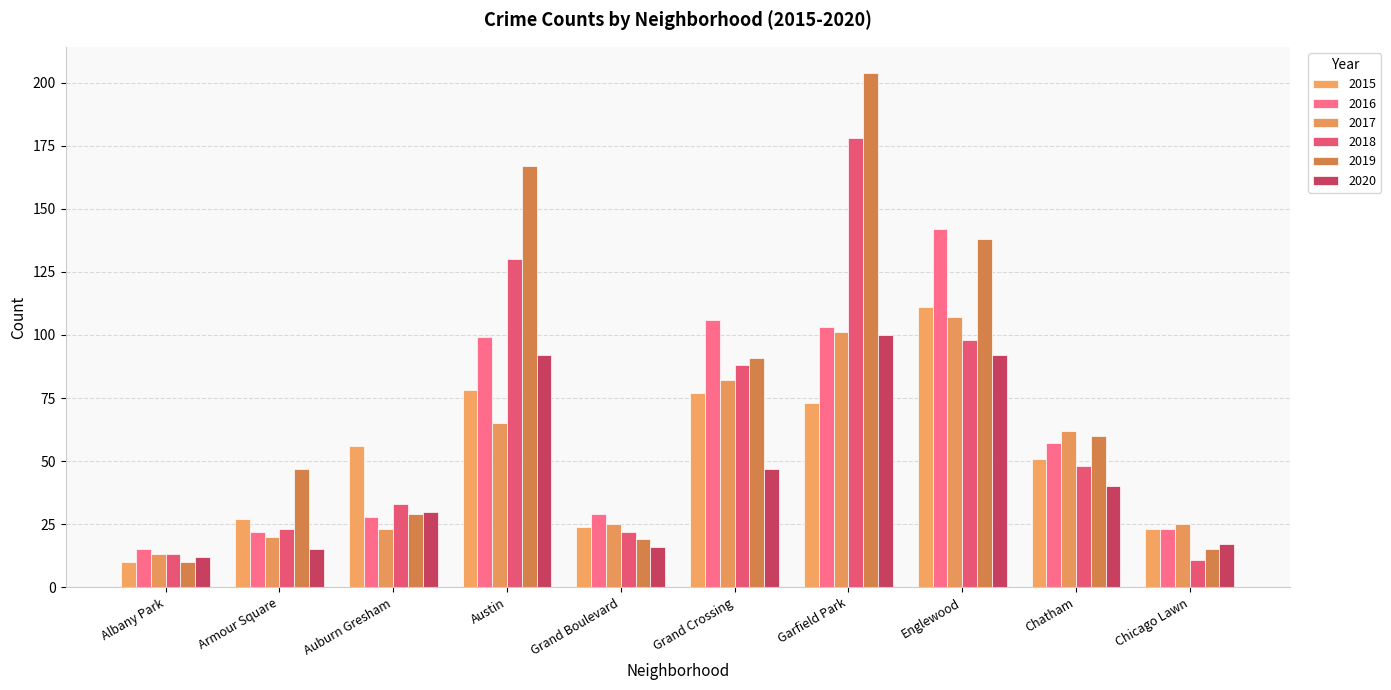

True or false: 2019 has a value of 21 at Grand Crossing.

False